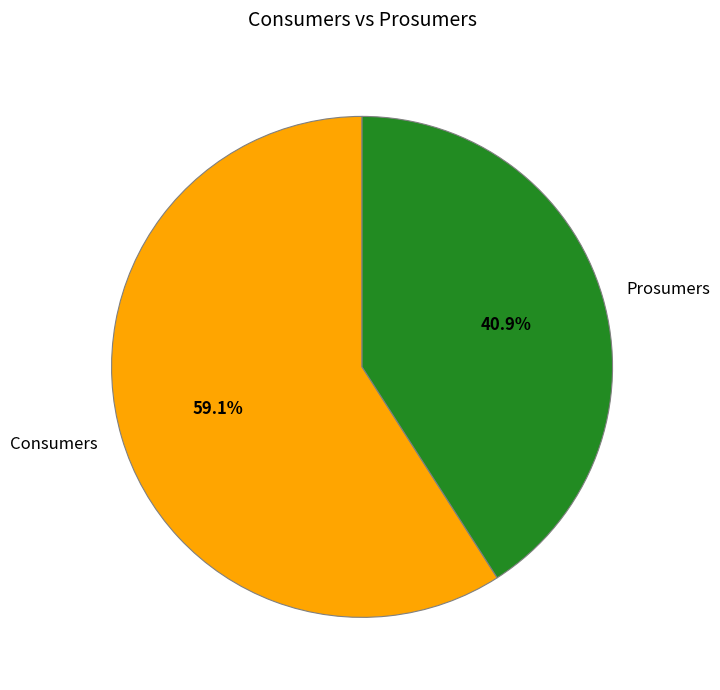

To the nearest percent, what is the combined percentage of Consumers and Prosumers?

100%